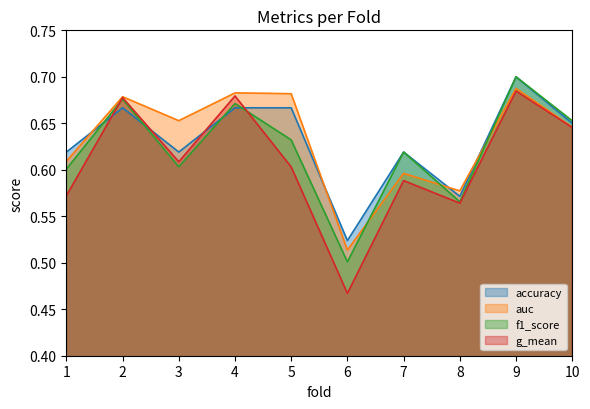

Where do accuracy and f1_score first cross each other?

1 and 2